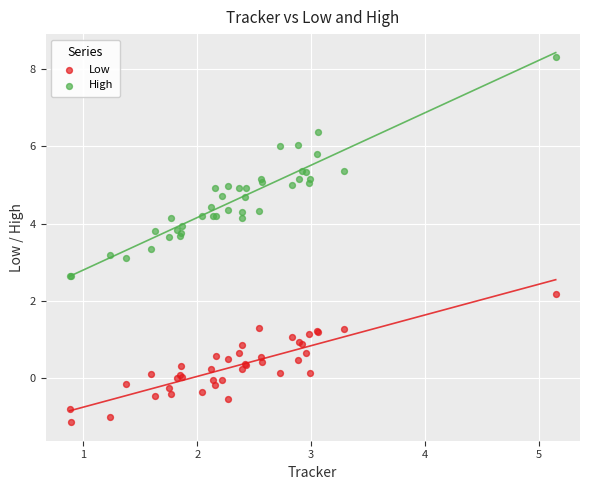

What is the X range (max minus min) for the scatter plot?

4.3